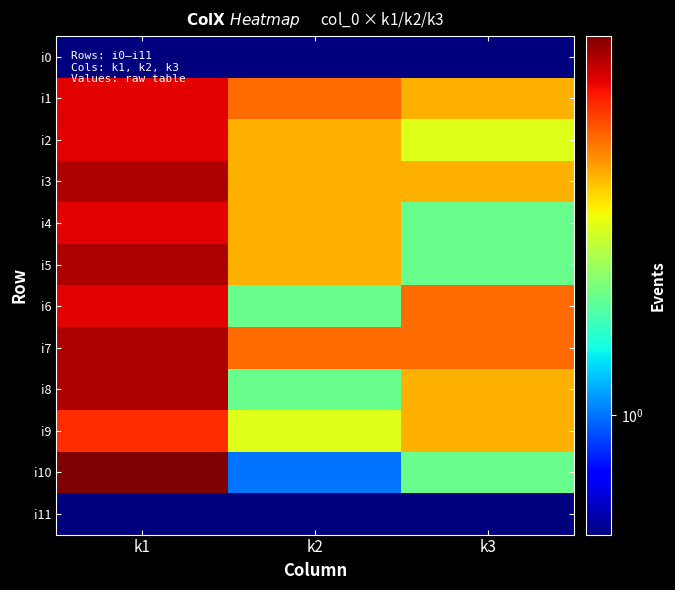

At k1, list the series in order from largest to smallest.

i10, i3, i5, i7, i8, i1, i2, i4, i6, i9, i0, i11